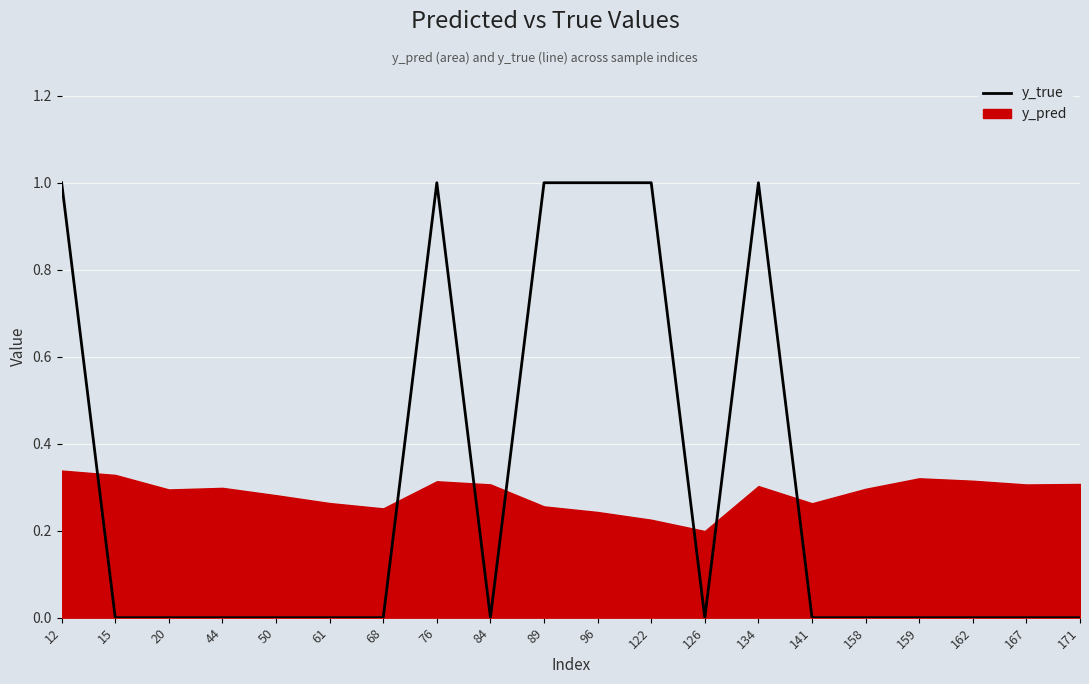

Reading left to right, what are all the values shown in this chart?

12=1	15=0	20=0	44=0	50=0	61=0	68=0	76=1	84=0	89=1	96=1	122=1	126=0	134=1	141=0	158=0	159=0	162=0	167=0	171=0